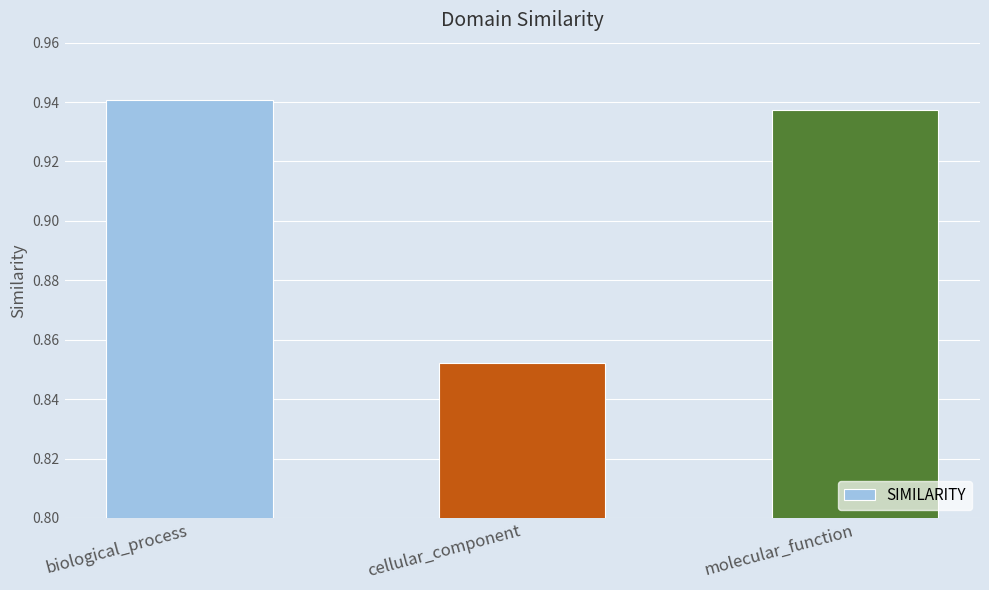

Is it true that the value at cellular_component is 1.2?

False